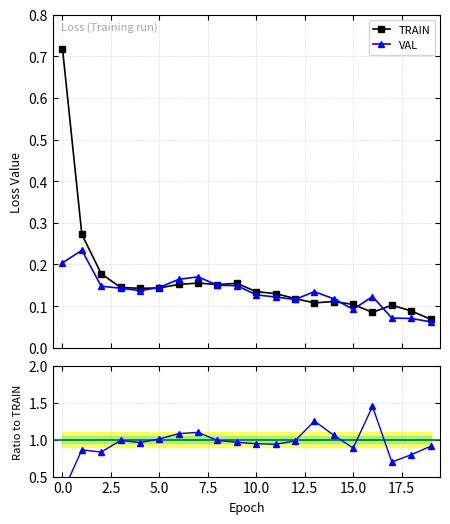

Count the number of data series in this chart.

3